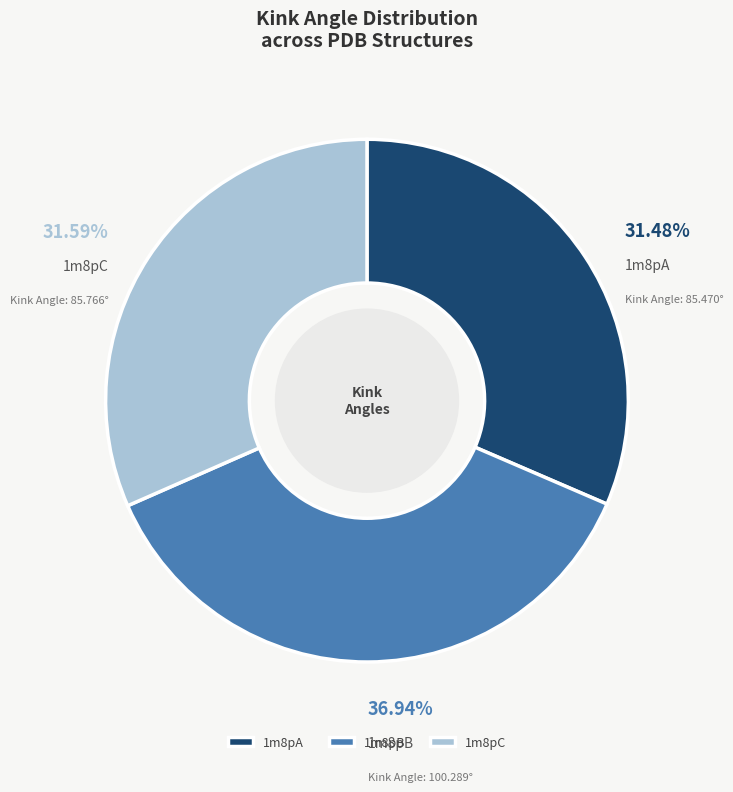

Which has a higher value, 1m8pC or 1m8pB?

1m8pB